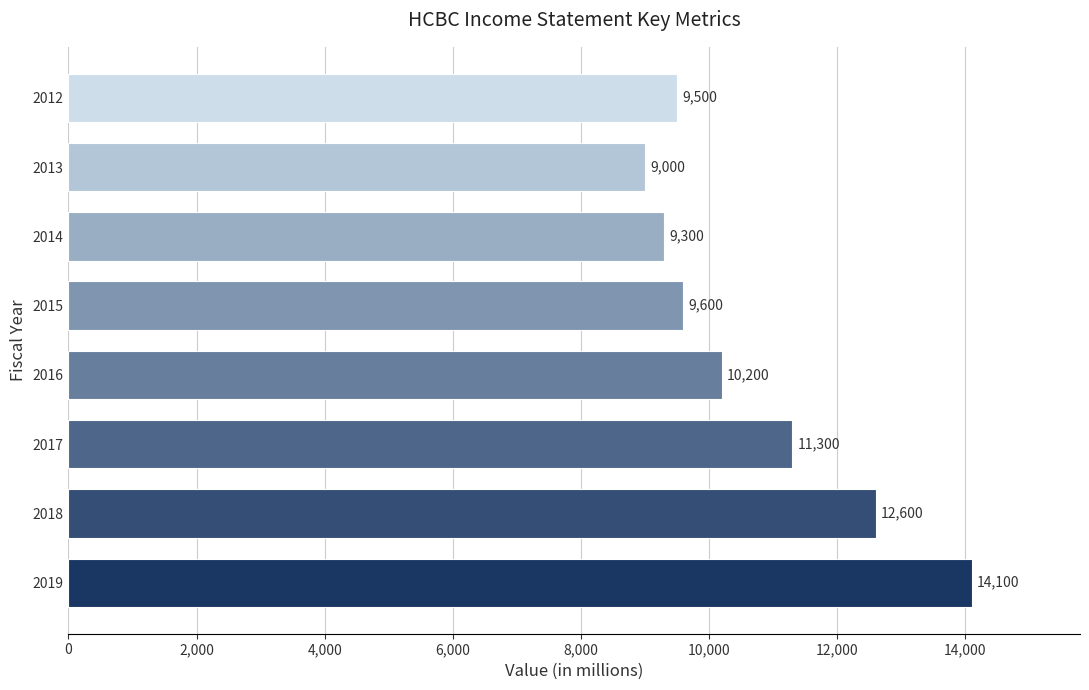

Are the bars horizontal?

Yes